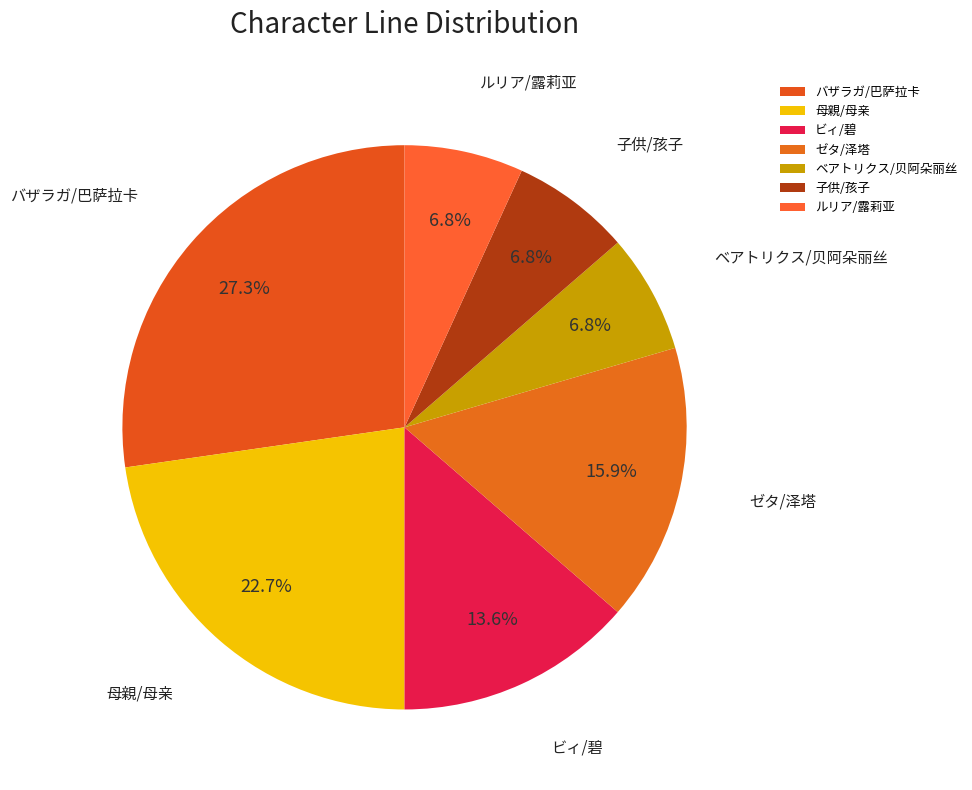

How many slices are in this pie chart?

7